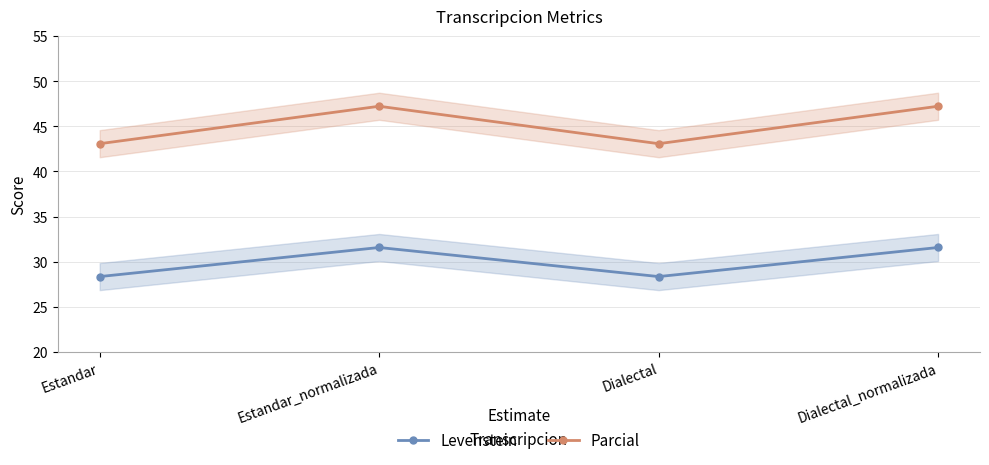

Which series has the largest total across all categories?

Parcial